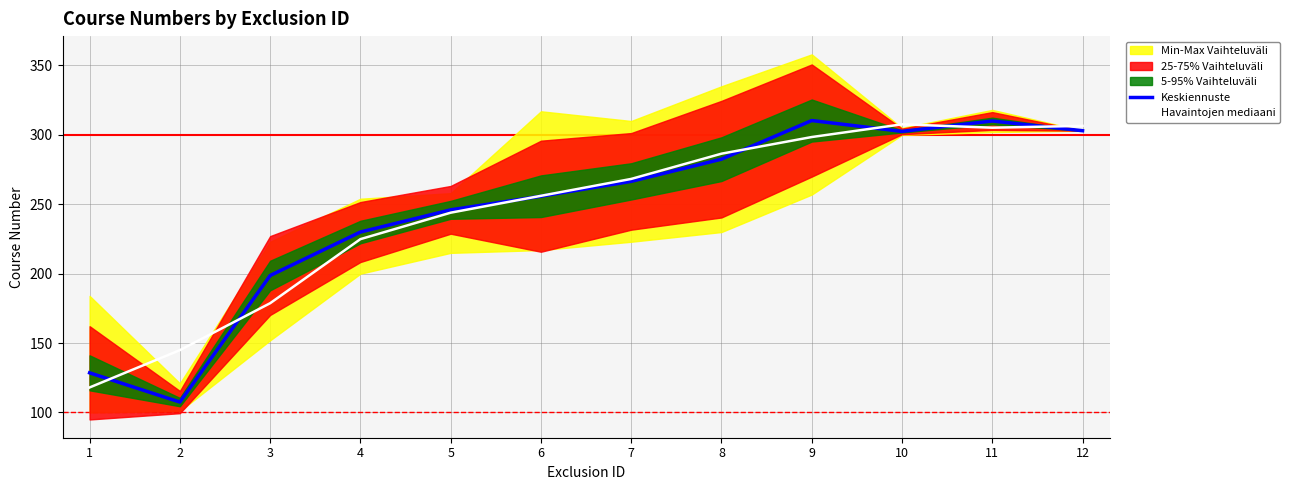

Is this an area chart (filled region under the line)?

No